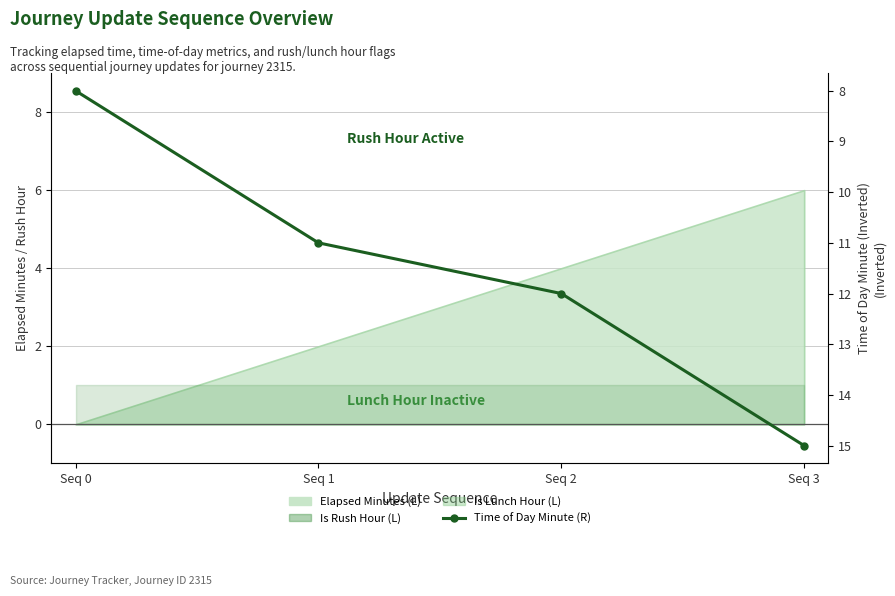

Where is the data nearest to the value 11?

Seq 1